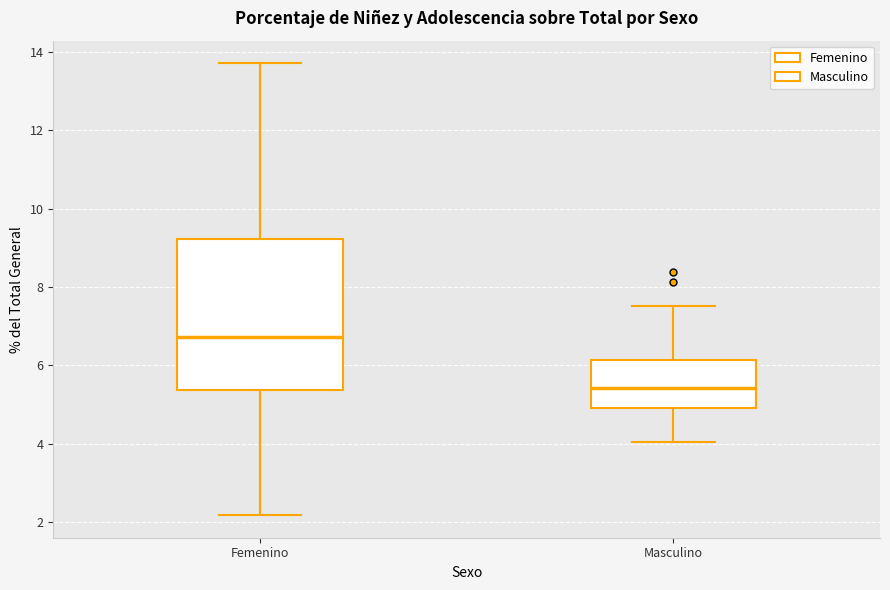

Which box is the tallest, from its lower edge to its upper edge?

Femenino